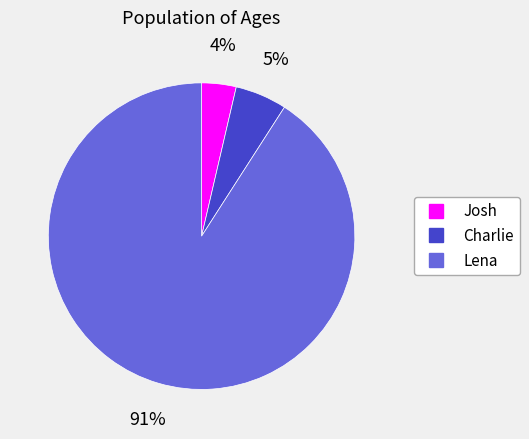

Do Josh and Lena together represent more than half of the pie?

Yes